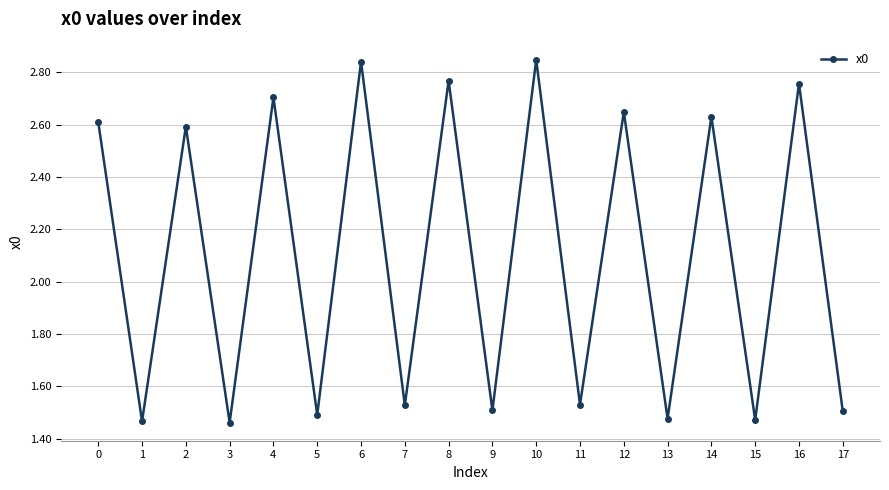

Where is the first local maximum?

2